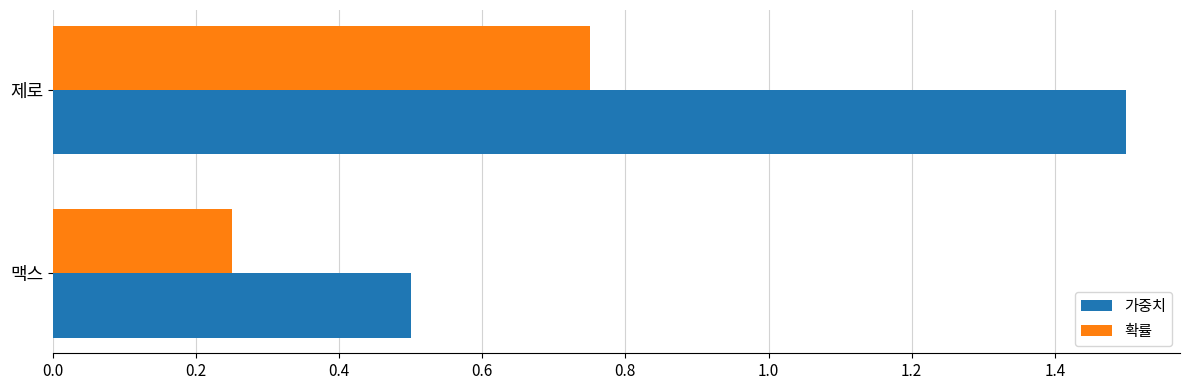

Which series changed the most between 맥스 and 제로?

가중치